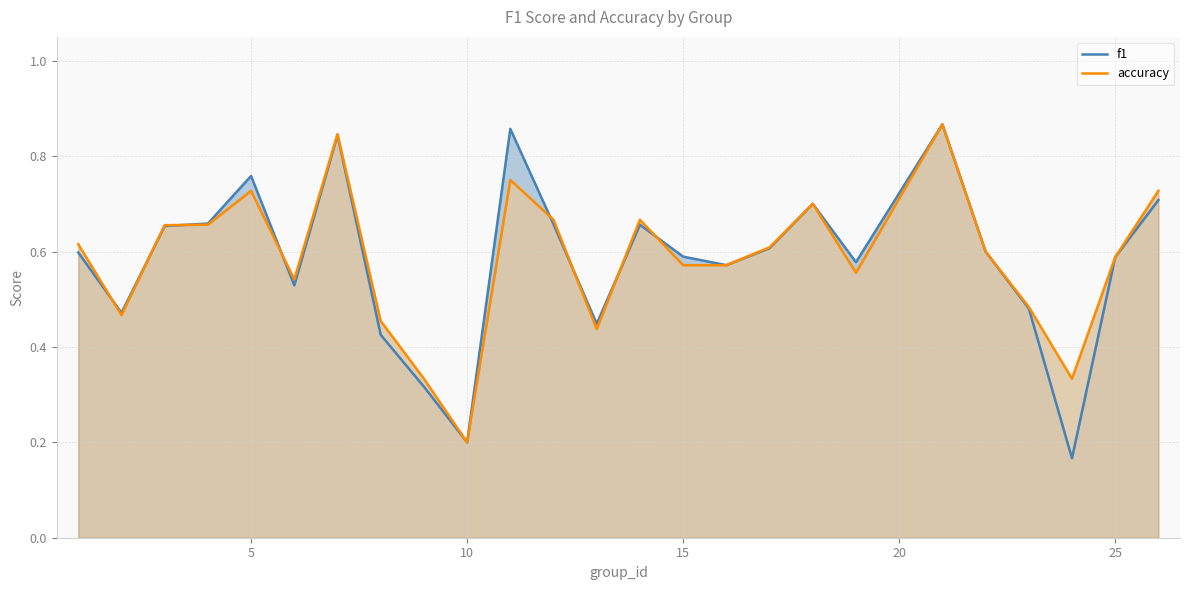

Which series ends up on top after the final intersection of accuracy and f1?

f1